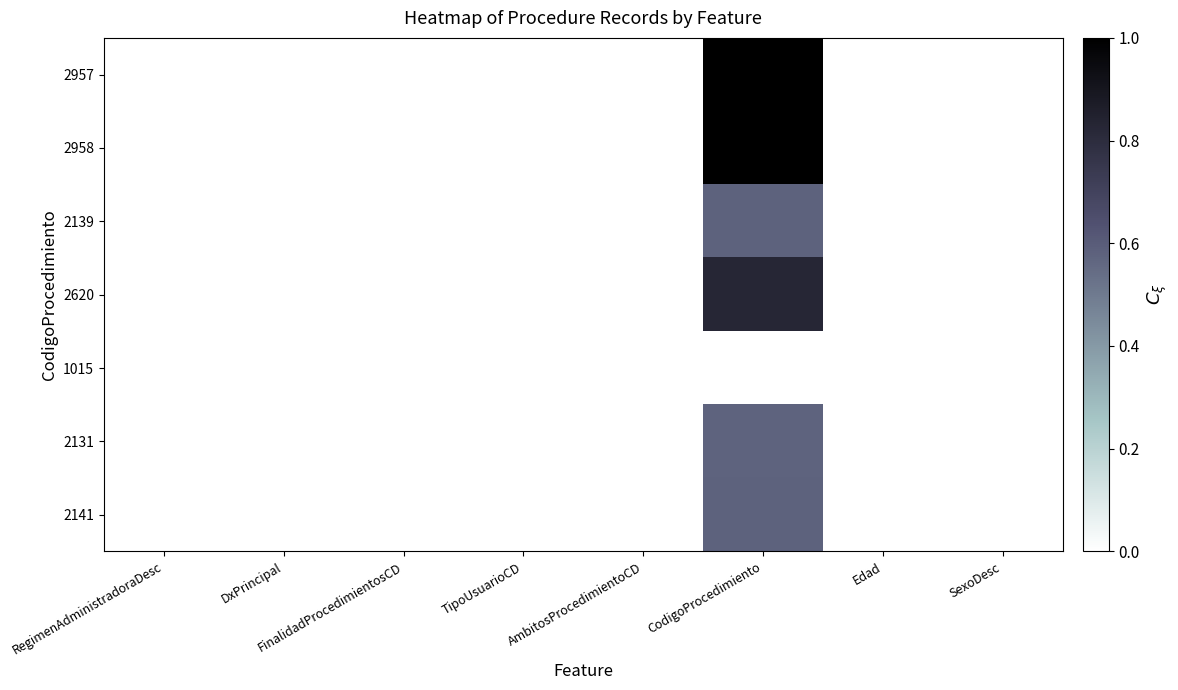

Reading left to right, transcribe all the data shown in this chart.

2957: RegimenAdministradoraDesc=0.0	DxPrincipal=0.0	FinalidadProcedimientosCD=0.0	TipoUsuarioCD=0.0	AmbitosProcedimientoCD=0.0	CodigoProcedimiento=1.0	Edad=0.0	SexoDesc=0.0
2958: RegimenAdministradoraDesc=0.0	DxPrincipal=0.0	FinalidadProcedimientosCD=0.0	TipoUsuarioCD=0.0	AmbitosProcedimientoCD=0.0	CodigoProcedimiento=1.0	Edad=0.0	SexoDesc=0.0
2139: RegimenAdministradoraDesc=0.0	DxPrincipal=0.0	FinalidadProcedimientosCD=0.0	TipoUsuarioCD=0.0	AmbitosProcedimientoCD=0.0	CodigoProcedimiento=0.6	Edad=0.0	SexoDesc=0.0
2620: RegimenAdministradoraDesc=0.0	DxPrincipal=0.0	FinalidadProcedimientosCD=0.0	TipoUsuarioCD=0.0	AmbitosProcedimientoCD=0.0	CodigoProcedimiento=0.8	Edad=0.0	SexoDesc=0.0
1015: RegimenAdministradoraDesc=0.0	DxPrincipal=0.0	FinalidadProcedimientosCD=0.0	TipoUsuarioCD=0.0	AmbitosProcedimientoCD=0.0	CodigoProcedimiento=0.0	Edad=0.0	SexoDesc=0.0
2131: RegimenAdministradoraDesc=0.0	DxPrincipal=0.0	FinalidadProcedimientosCD=0.0	TipoUsuarioCD=0.0	AmbitosProcedimientoCD=0.0	CodigoProcedimiento=0.6	Edad=0.0	SexoDesc=0.0
2141: RegimenAdministradoraDesc=0.0	DxPrincipal=0.0	FinalidadProcedimientosCD=0.0	TipoUsuarioCD=0.0	AmbitosProcedimientoCD=0.0	CodigoProcedimiento=0.6	Edad=0.0	SexoDesc=0.0